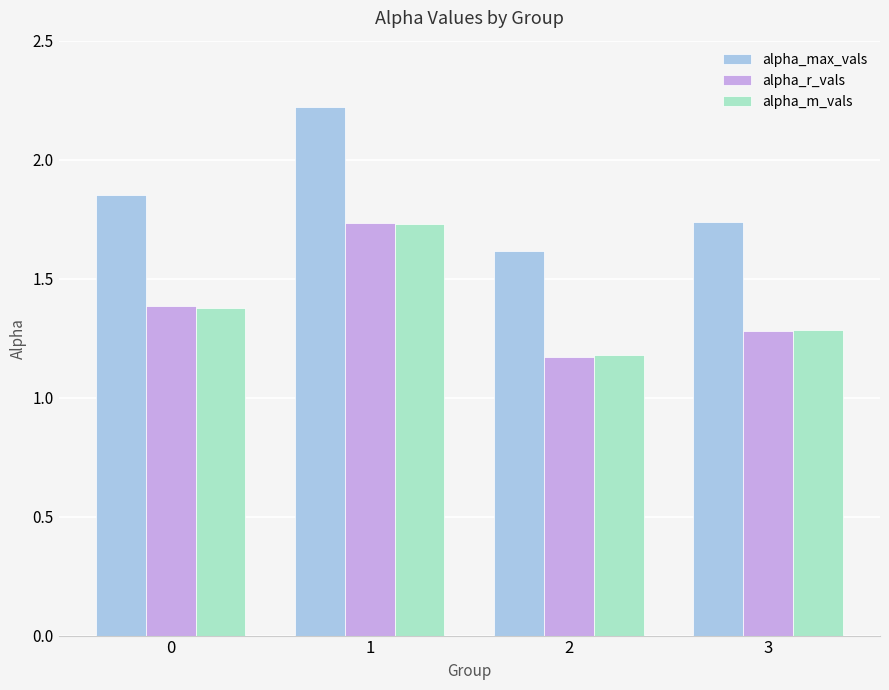

Does the chart contain stacked bars?

No